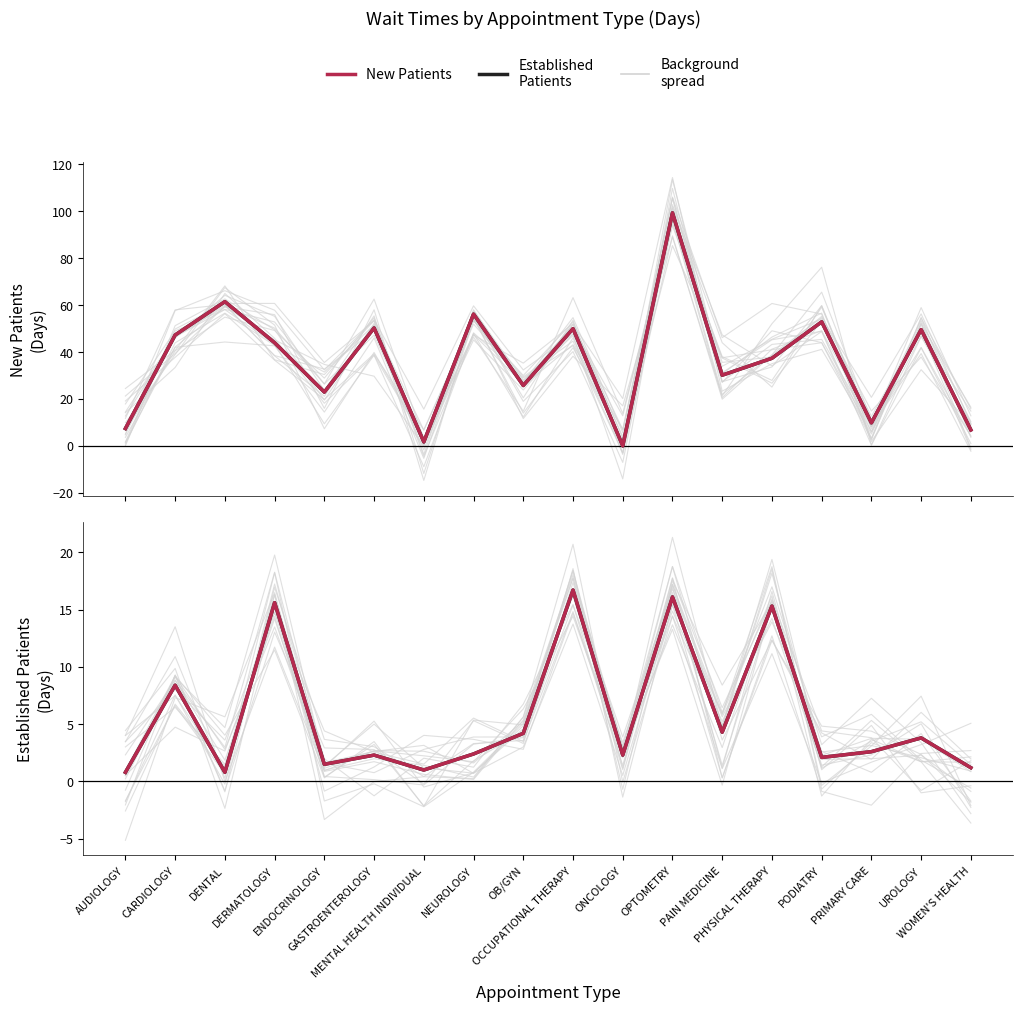

Between which two adjacent categories do New Patients and Established Patients first intersect?

OCCUPATIONAL THERAPY and ONCOLOGY